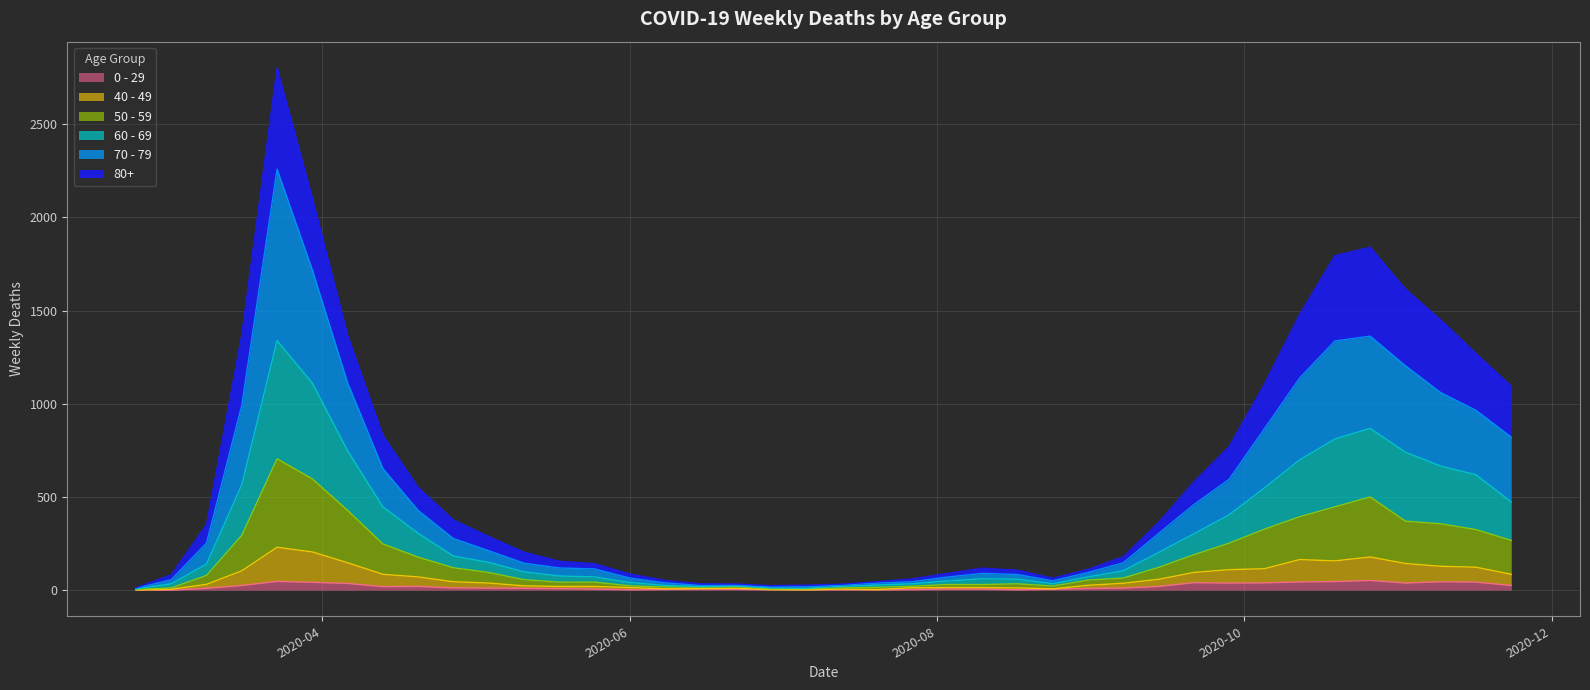

At which category is the sum across all series the highest?

2020-03-23